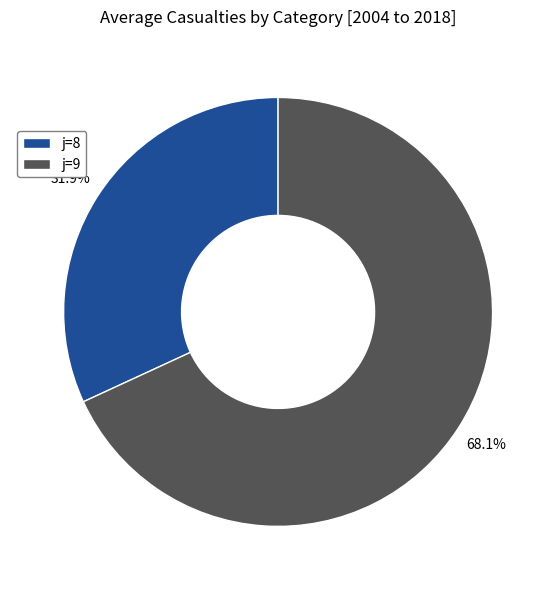

Which has a higher value, j=9 or j=8?

j=9